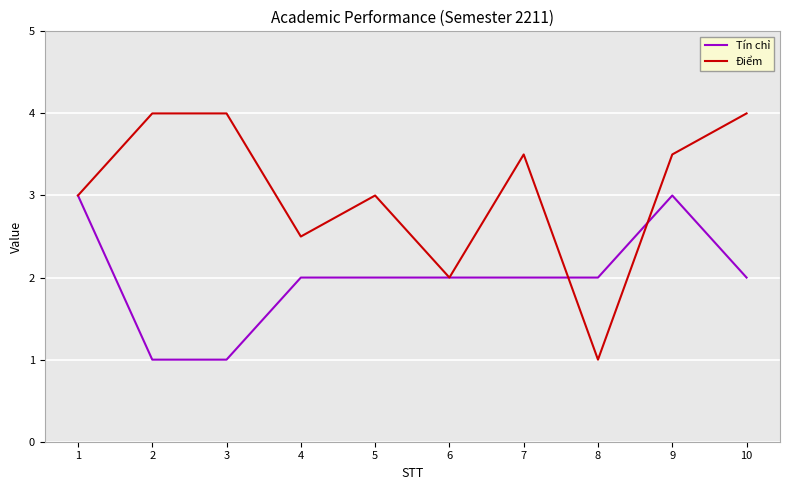

Which series has the largest total across all categories?

Điểm